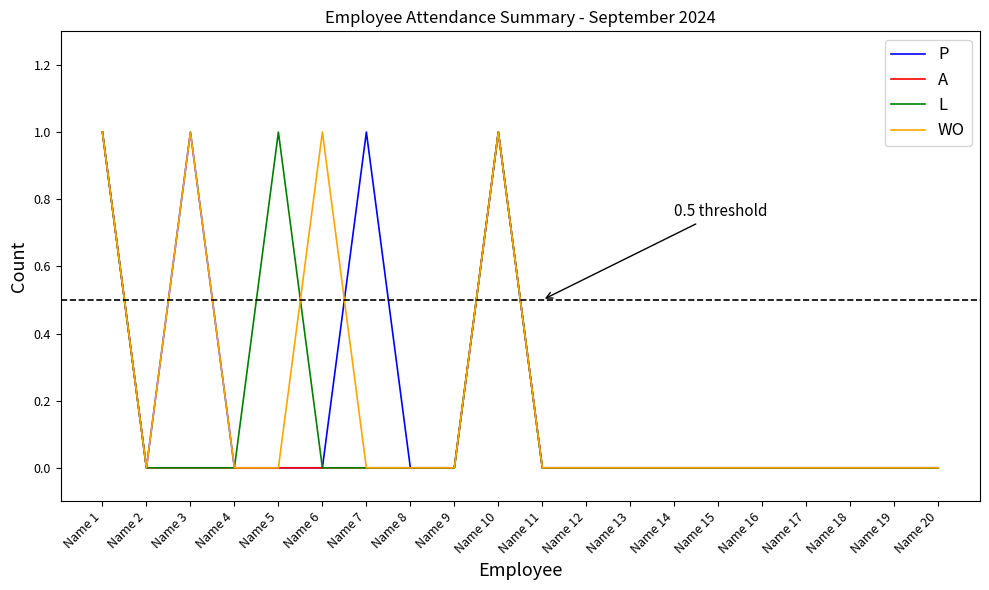

What is the sum of all WO values?

4